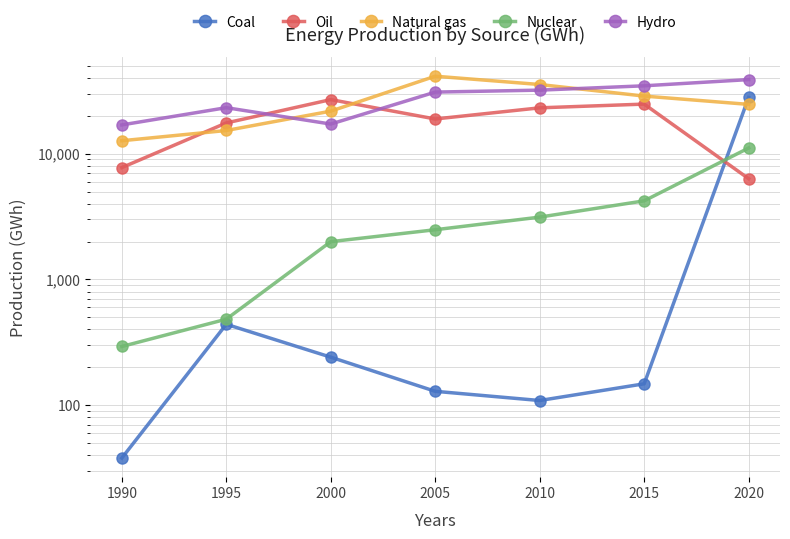

What is the difference between the Coal values at 1995 and 2010?

331.0